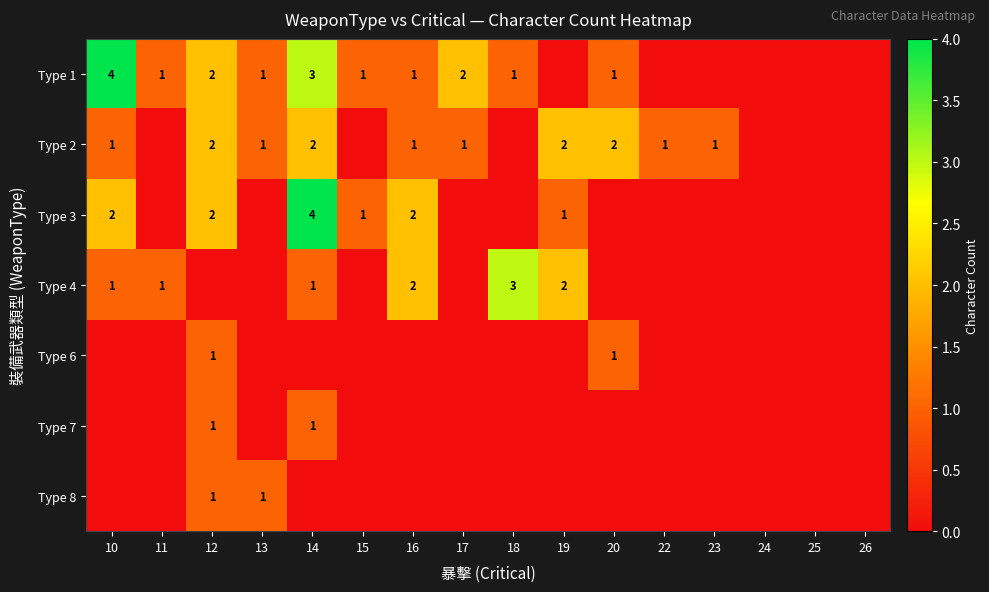

True or false: Type 2 has a value of 3 at 14.

False